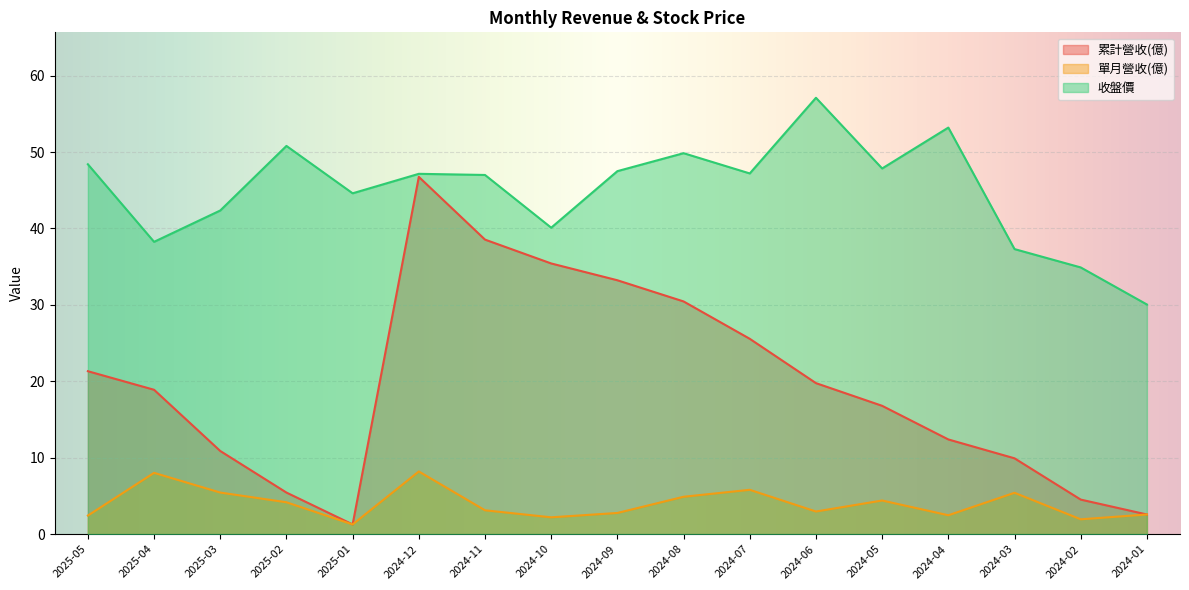

Reading right to left, what are all the values shown in this chart?

累計營收(億): 2024-01=2.6	2024-02=4.5	2024-03=9.9	2024-04=12.4	2024-05=16.8	2024-06=19.8	2024-07=25.6	2024-08=30.4	2024-09=33.2	2024-10=35.4	2024-11=38.5	2024-12=46.8	2025-01=1.3	2025-02=5.4	2025-03=10.9	2025-04=18.9	2025-05=21.3
單月營收(億): 2024-01=2.6	2024-02=1.9	2024-03=5.4	2024-04=2.5	2024-05=4.4	2024-06=3.0	2024-07=5.8	2024-08=4.9	2024-09=2.8	2024-10=2.2	2024-11=3.1	2024-12=8.2	2025-01=1.3	2025-02=4.2	2025-03=5.4	2025-04=8.0	2025-05=2.4
收盤價: 2024-01=30.1	2024-02=34.9	2024-03=37.3	2024-04=53.2	2024-05=47.9	2024-06=57.1	2024-07=47.2	2024-08=49.9	2024-09=47.5	2024-10=40.1	2024-11=47.0	2024-12=47.1	2025-01=44.6	2025-02=50.8	2025-03=42.4	2025-04=38.2	2025-05=48.4